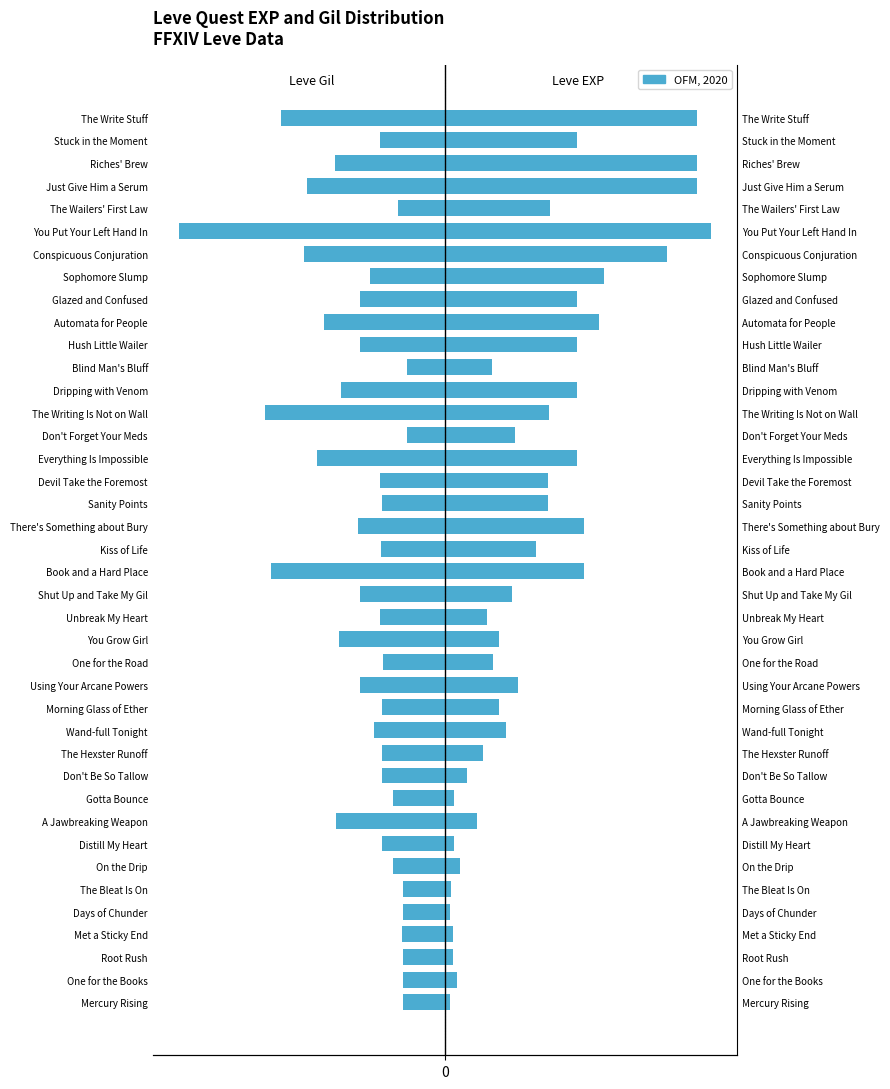

Rank the series by their maximum value, from lowest to highest.

Leve Gil (scaled), Leve EXP